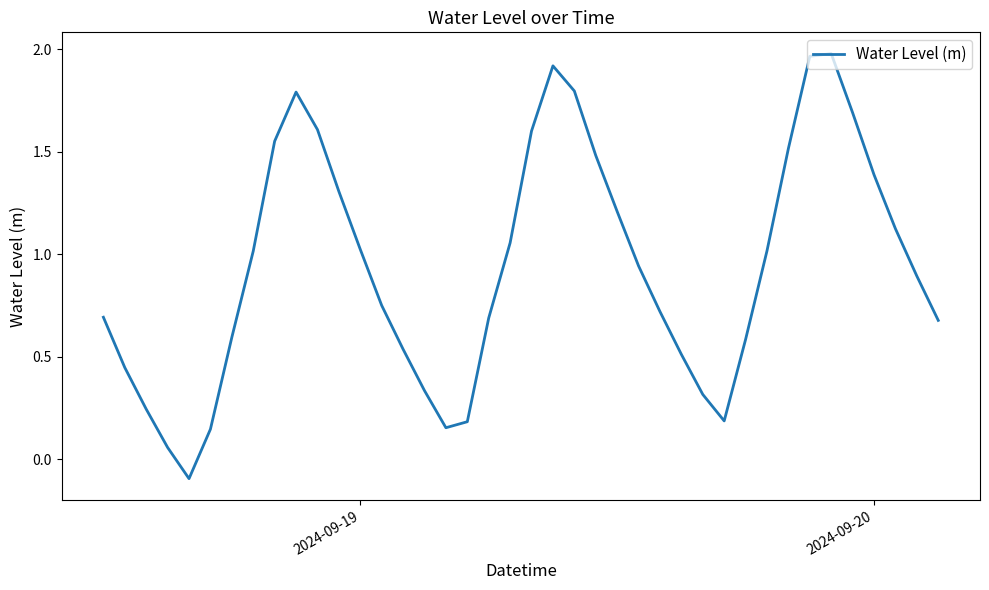

What is the difference between the maximum and minimum values?

2.1